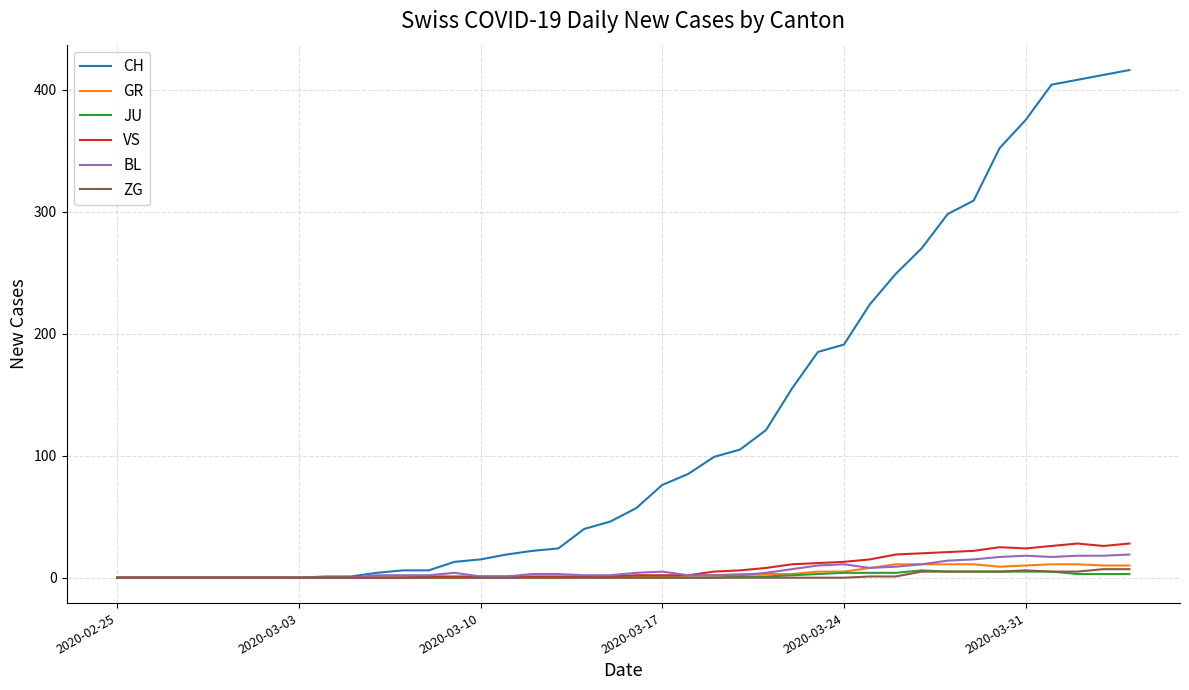

What is the maximum value shown in the chart?

416